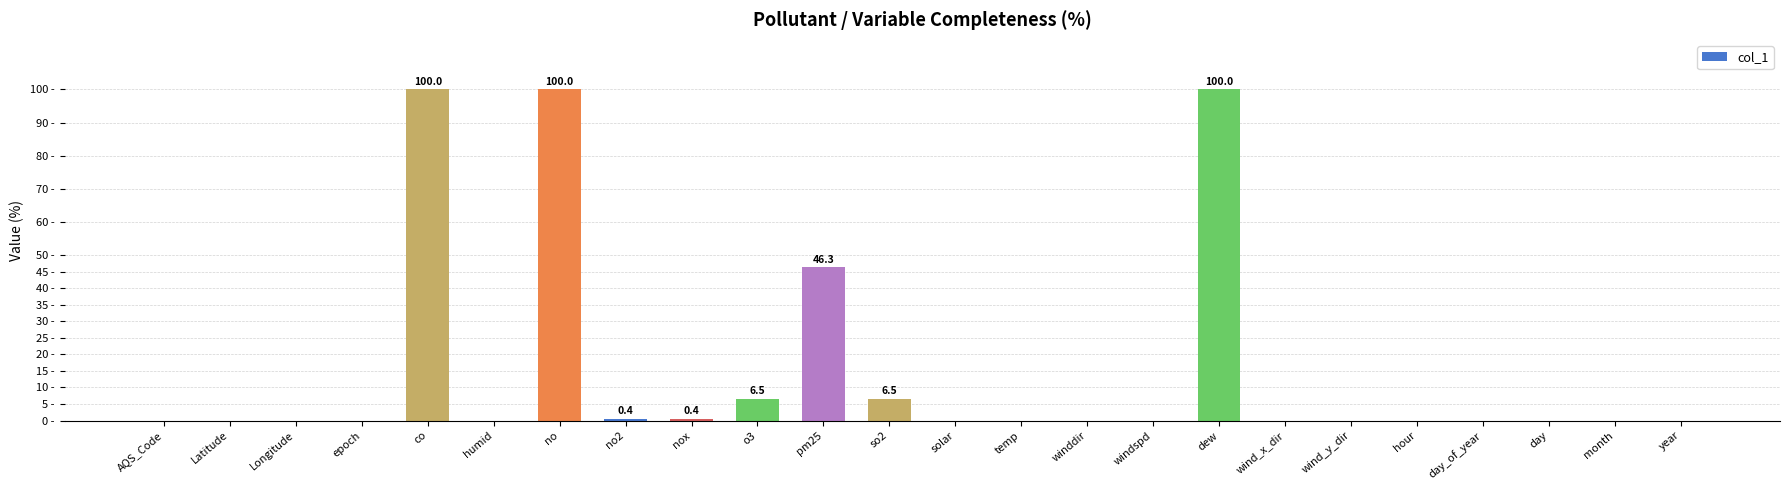

What is the change in value from no to windspd?

-100.0